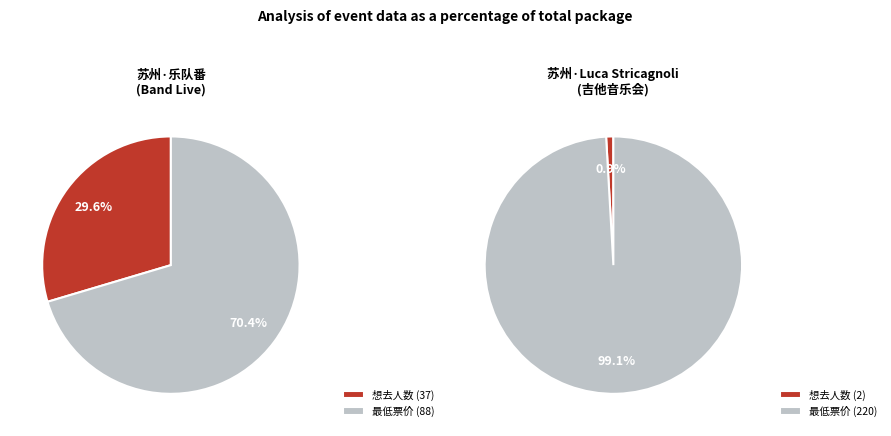

Is it true that 想去人数 is 1% of the pie?

True